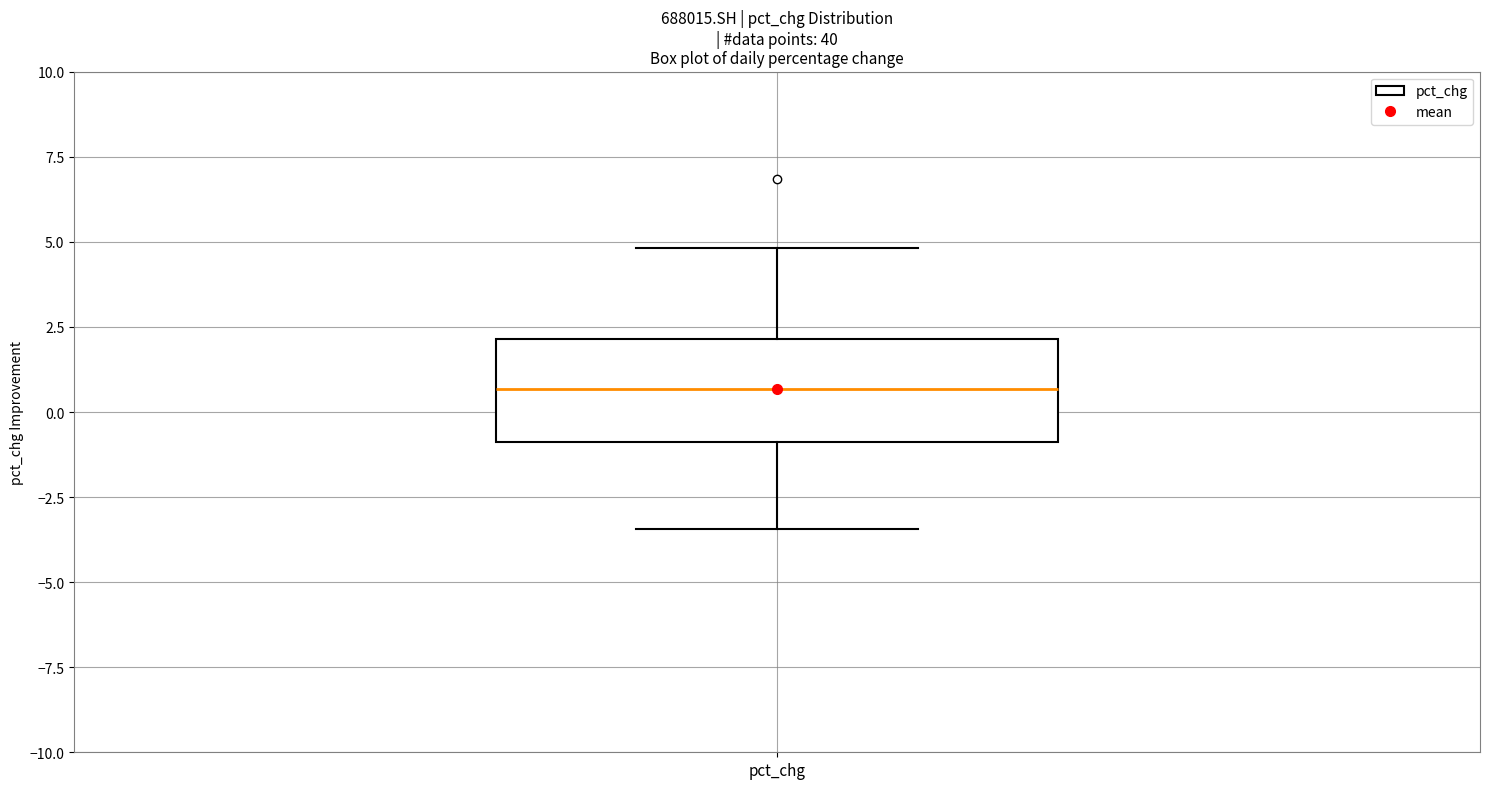

Transcribe this box plot: give where the median line is, the range the box spans, and where the two whiskers end, as read against the y-axis. The values are not printed on the chart, so give them approximately, as read against the axis.

median 0.5, box -1.0 to 2.0, whiskers -3.5 to 5.0